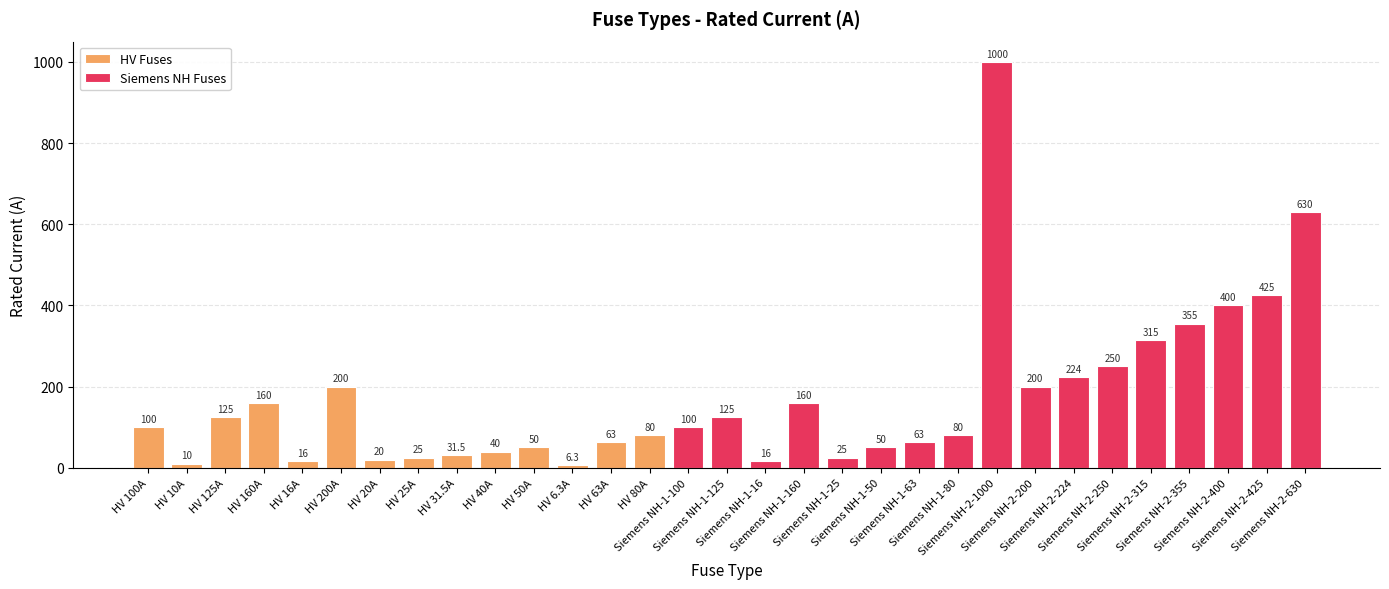

Reading left to right, list all the values displayed in this chart.

100.0	10.0	125.0	160.0	16.0	200.0	20.0	25.0	31.5	40.0	50.0	6.3	63.0	80.0	100.0	125.0	16.0	160.0	25.0	50.0	63.0	80.0	1000.0	200.0	224.0	250.0	315.0	355.0	400.0	425.0	630.0